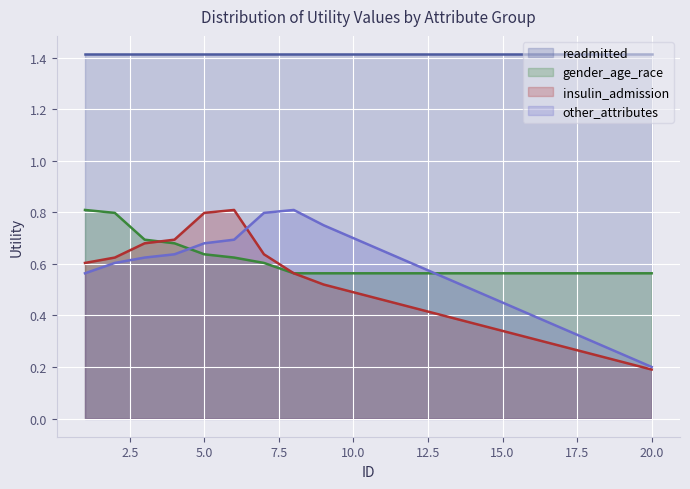

What is the maximum value for insulin_admission?

0.8